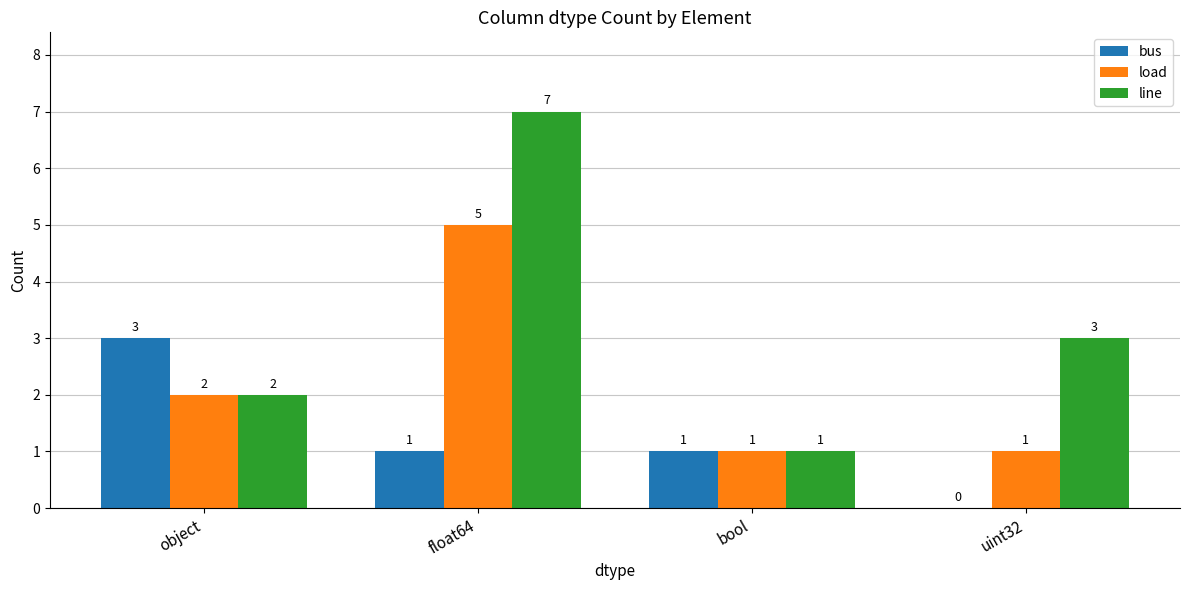

Reading right to left, extract all data points from this chart.

bus: 0	1	1	3
load: 1	1	5	2
line: 3	1	7	2